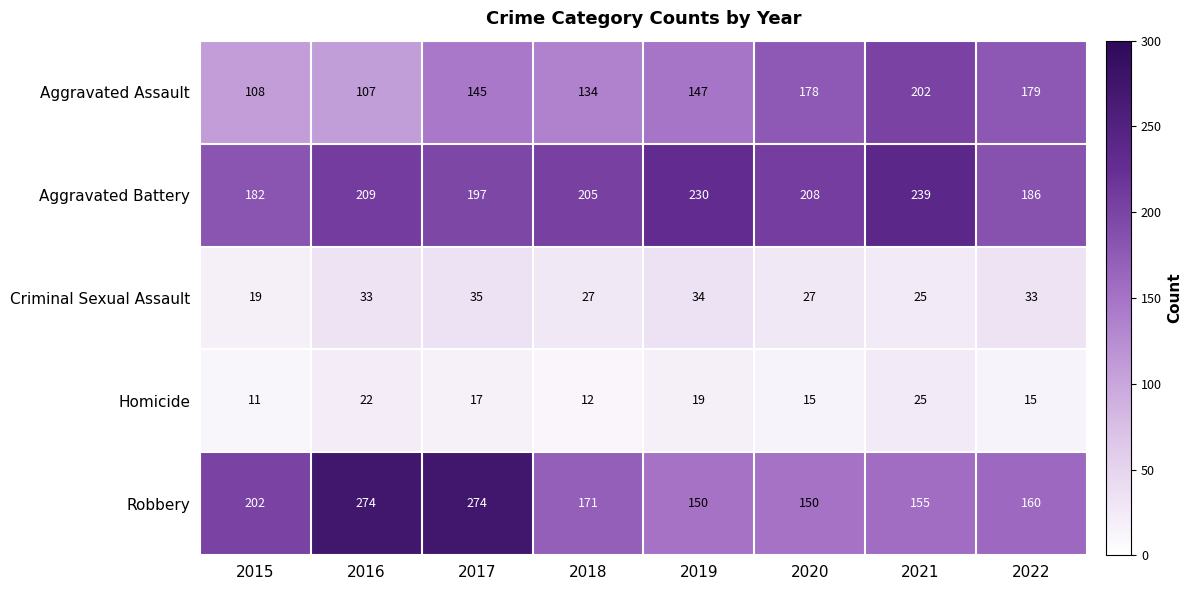

What is the average value of the Aggravated Assault series?

150